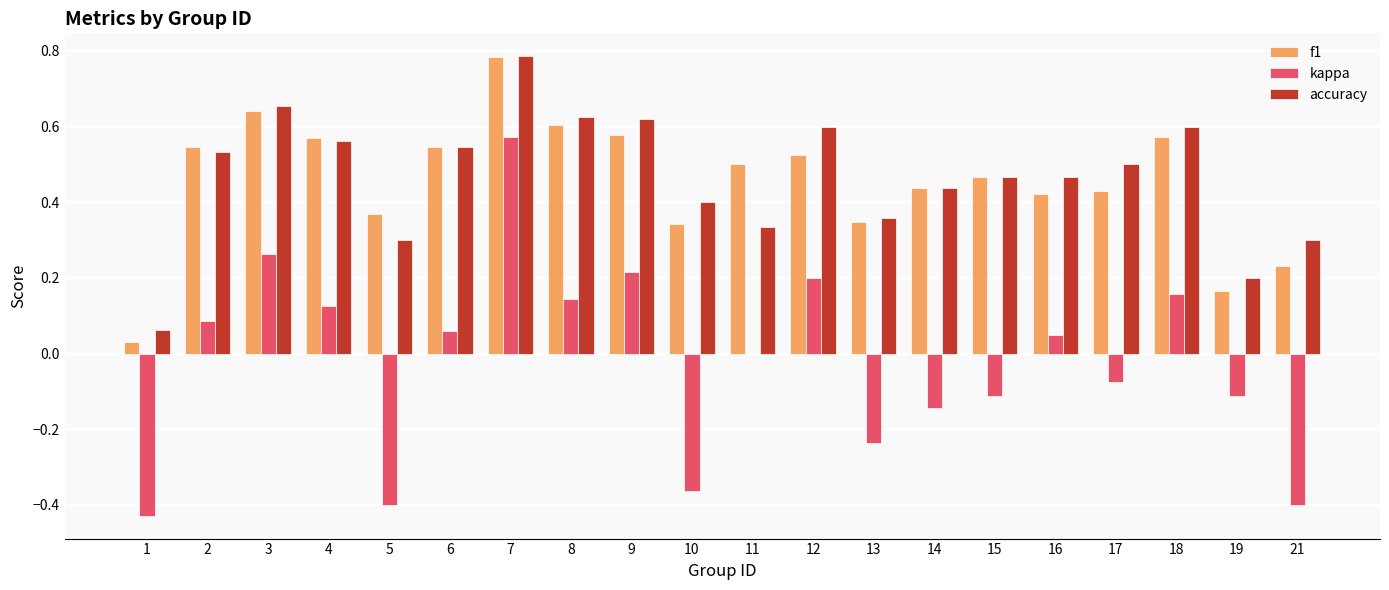

At which category is the sum across all series the highest?

7